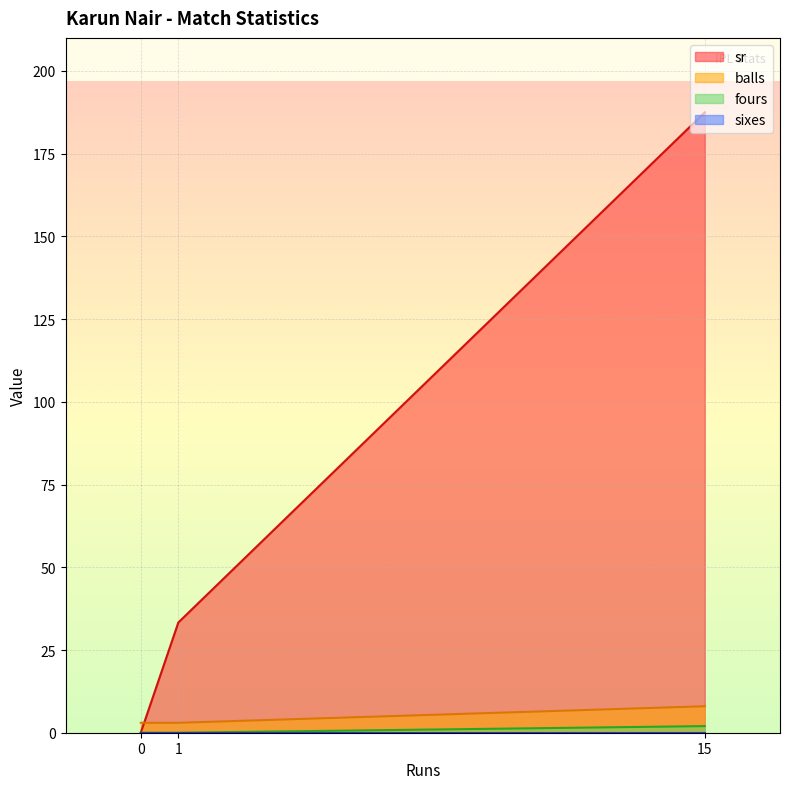

What is the spread (max minus min) of values at 15?

187.5